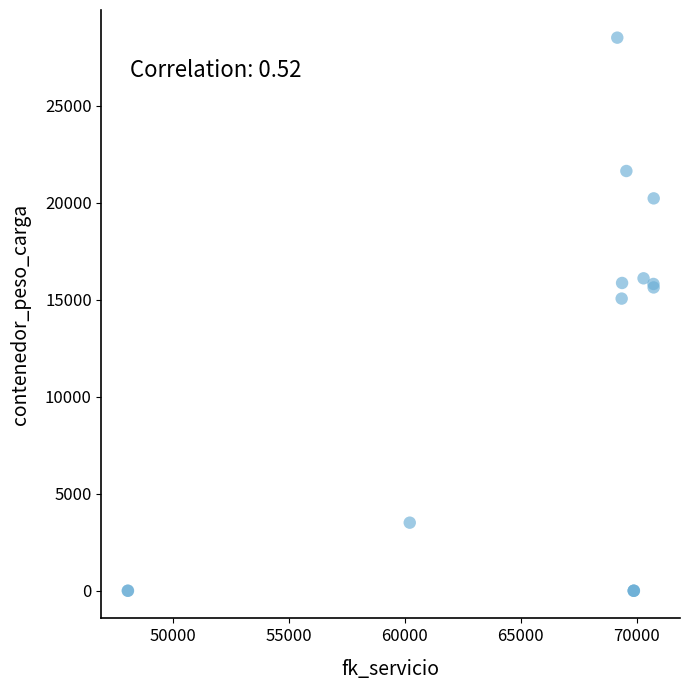

What Y value in the scatter plot is closest to 14251?

15055